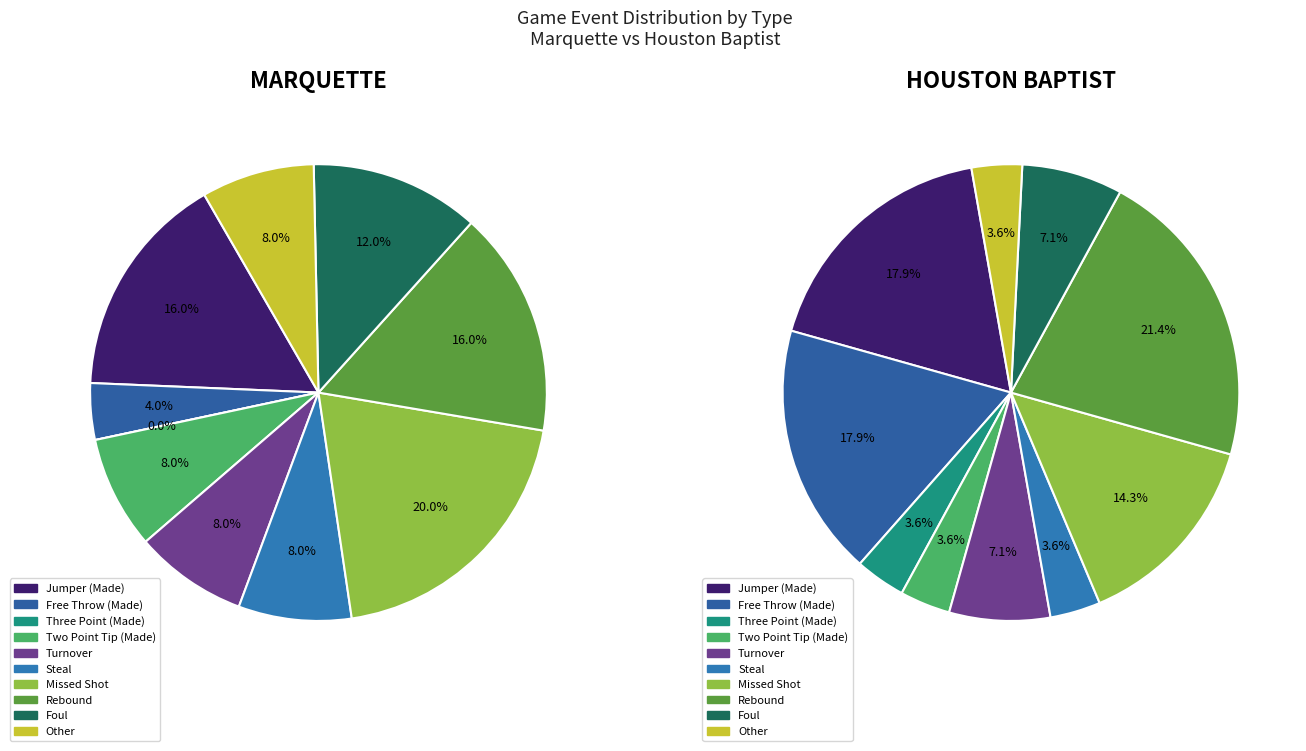

What is the difference between the highest and lowest values at 3?

2